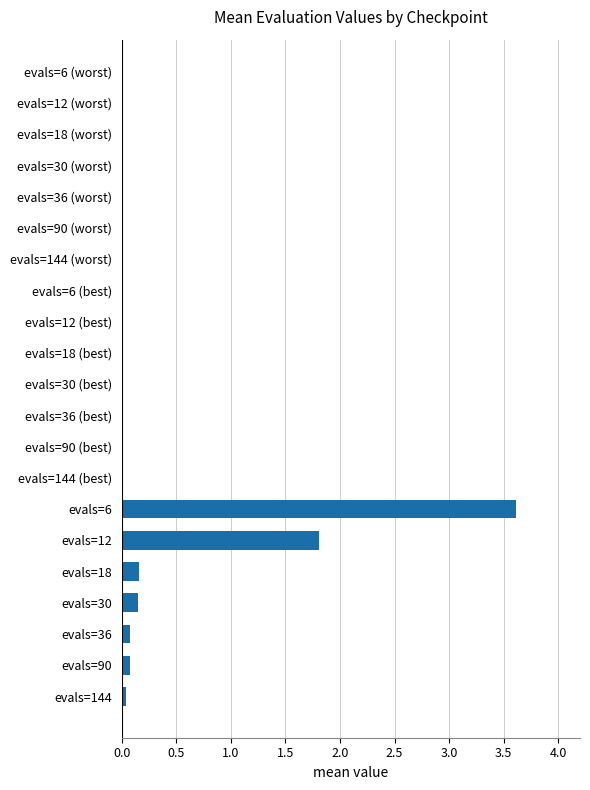

How many categories are shown in the chart?

7